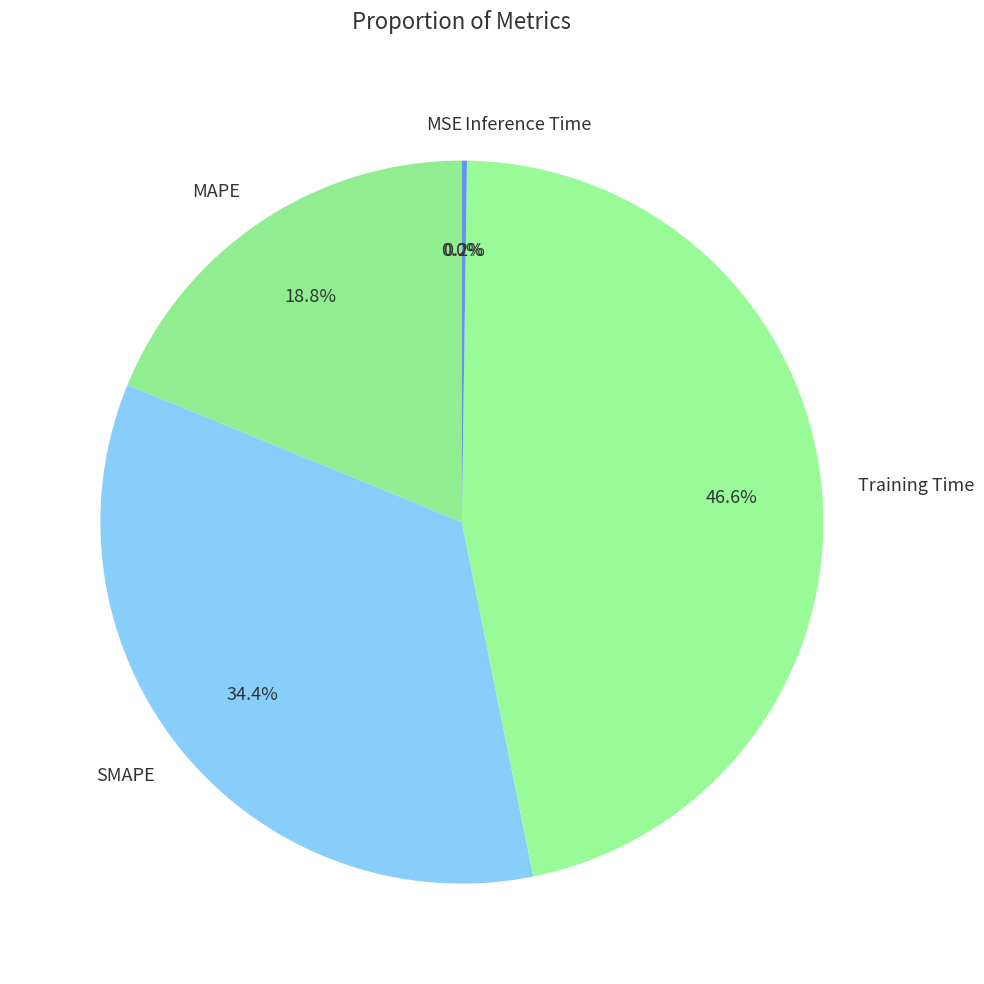

True or false: SMAPE accounts for 34% of the total.

True